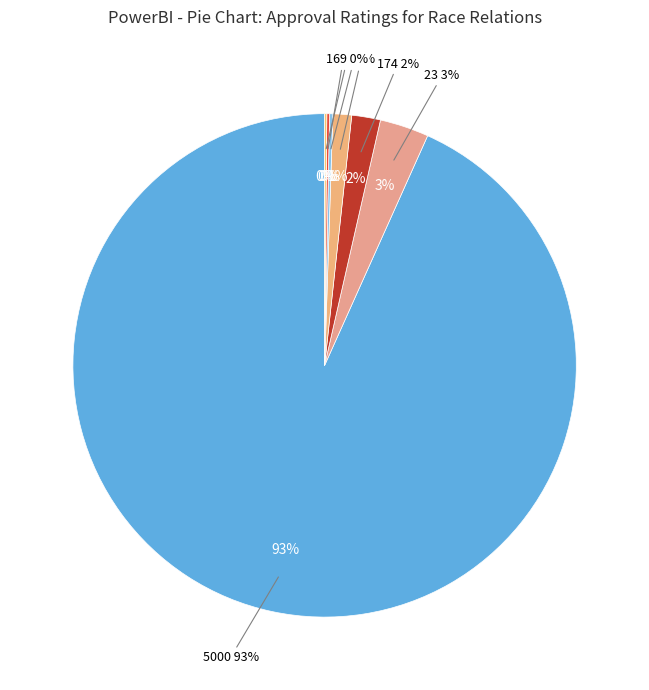

Is it true that 4 is 0% of the pie?

True